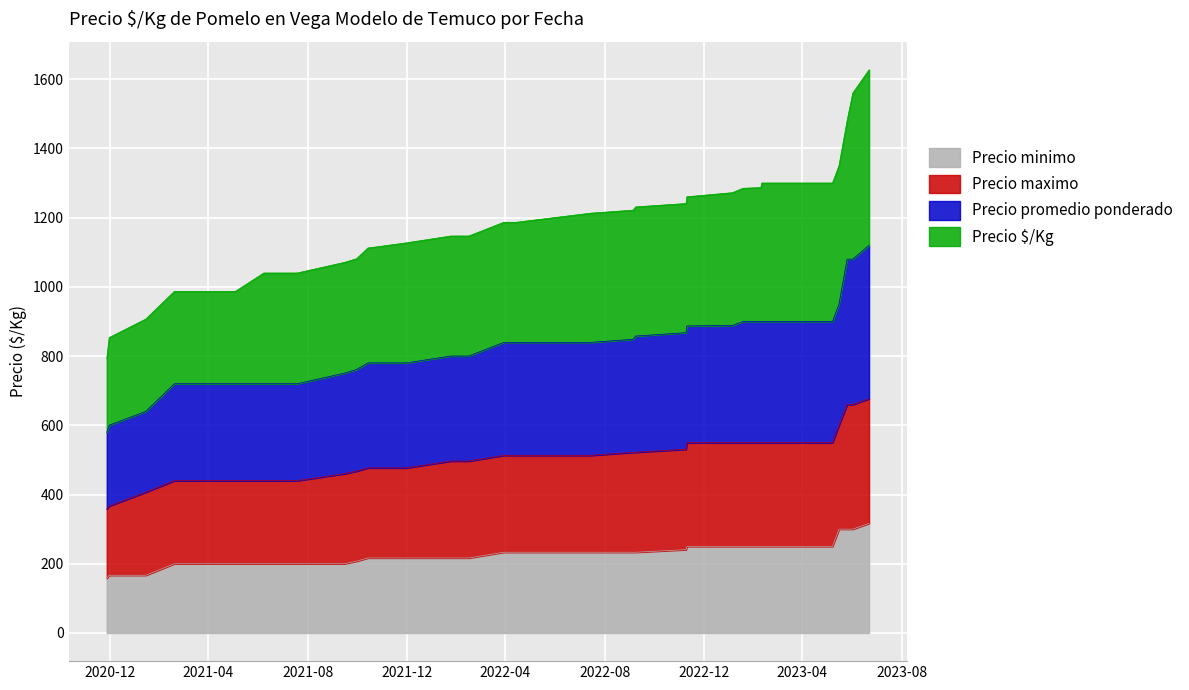

What is the sum of all Precio minimo values?

7406.8